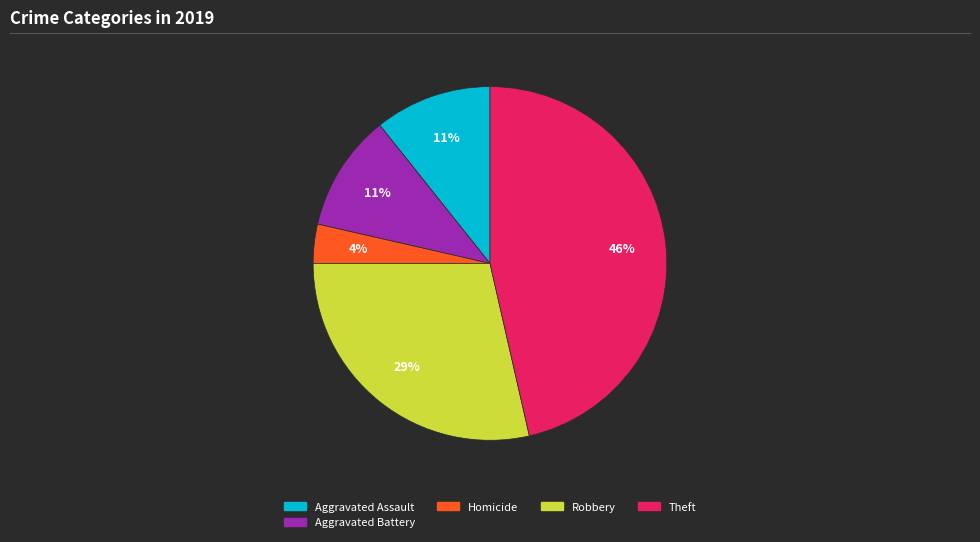

To the nearest percent, what is the average slice percentage?

20%